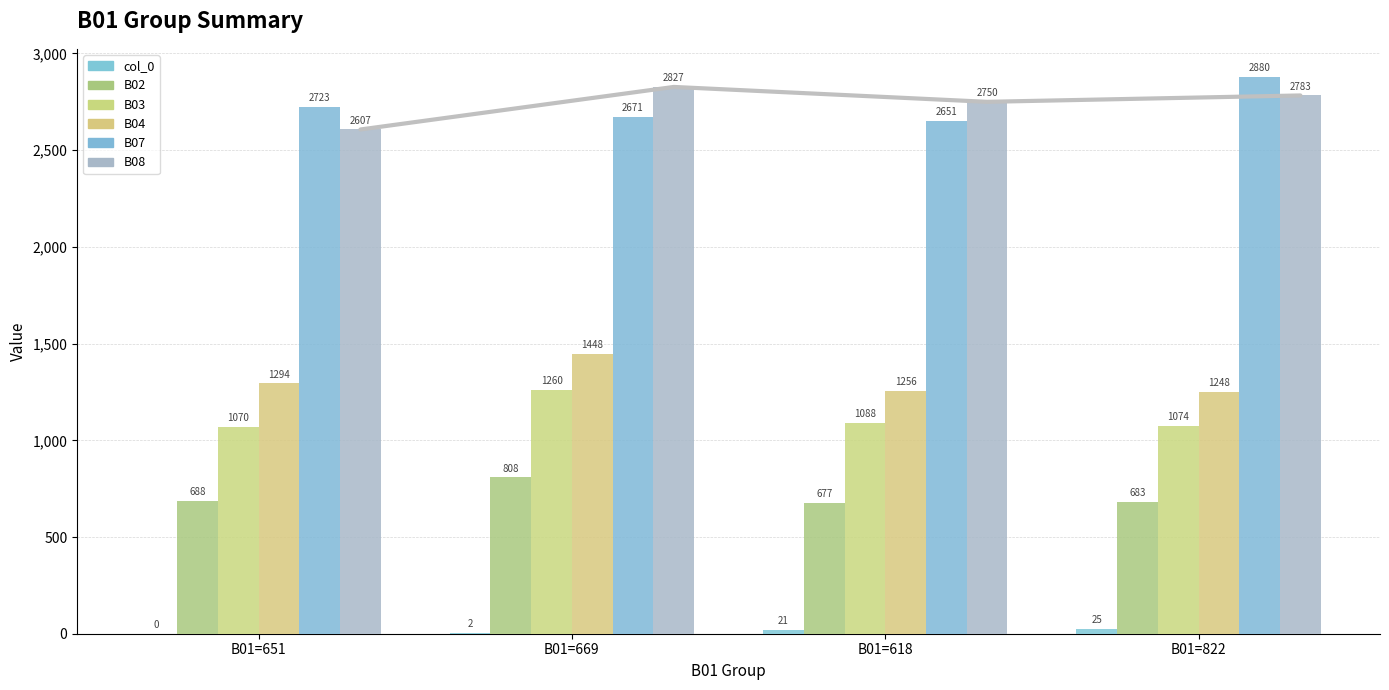

The value of col_0 at B01=651 is -13. True or false?

False